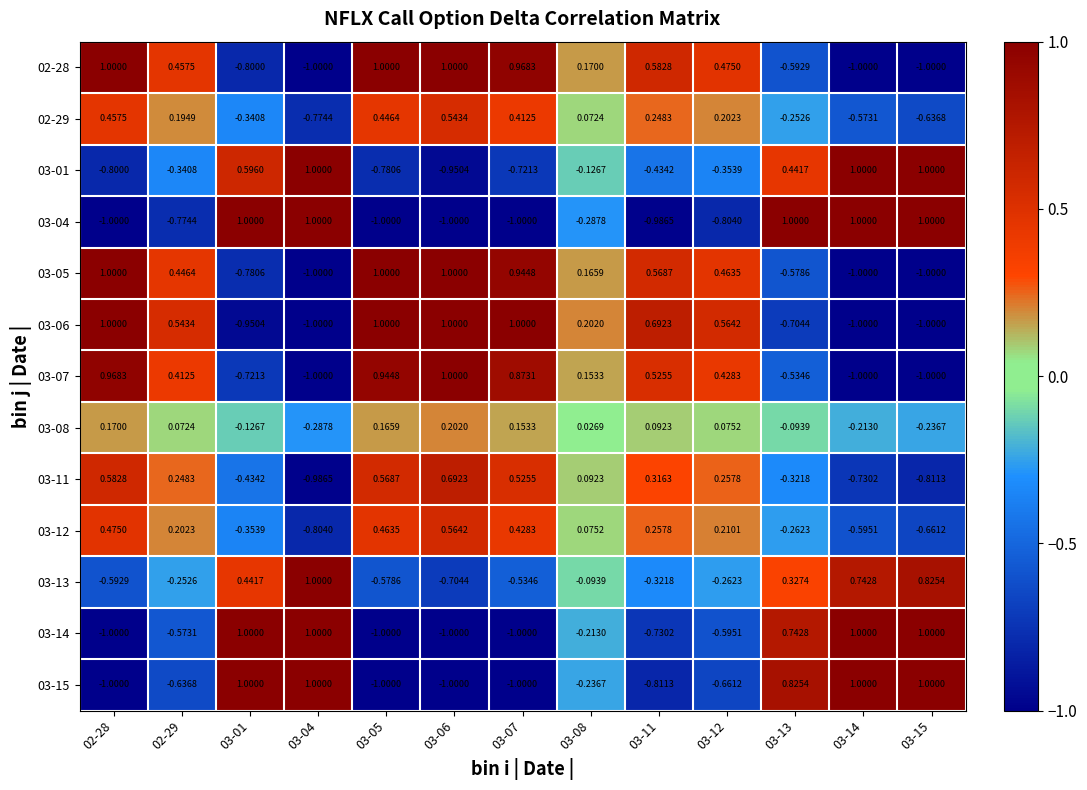

What is the difference between the highest and lowest values at 02-28?

2.0